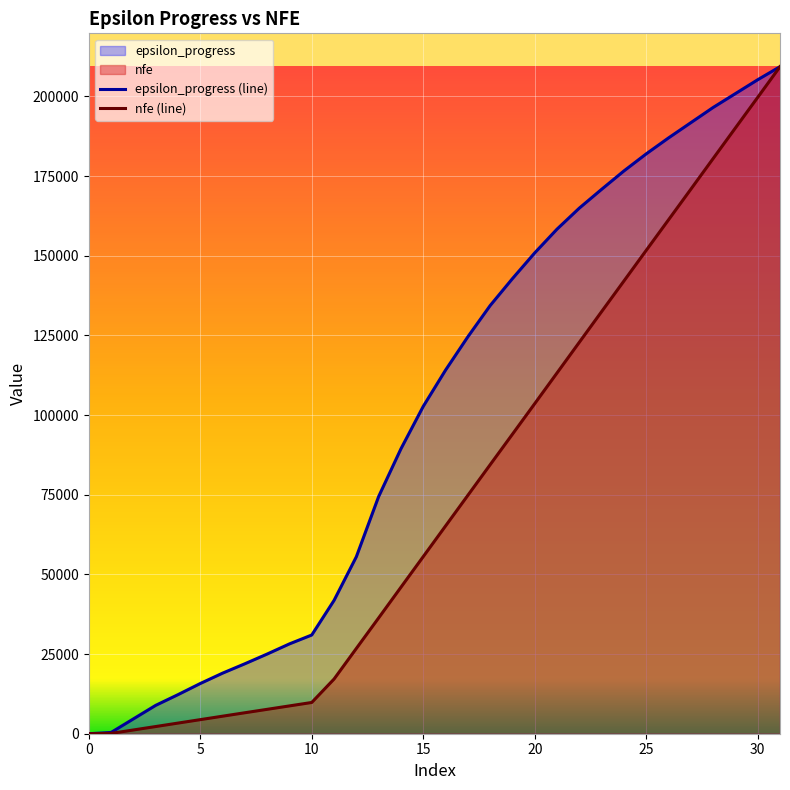

Which series changed the most between 12 and 24?

epsilon_progress